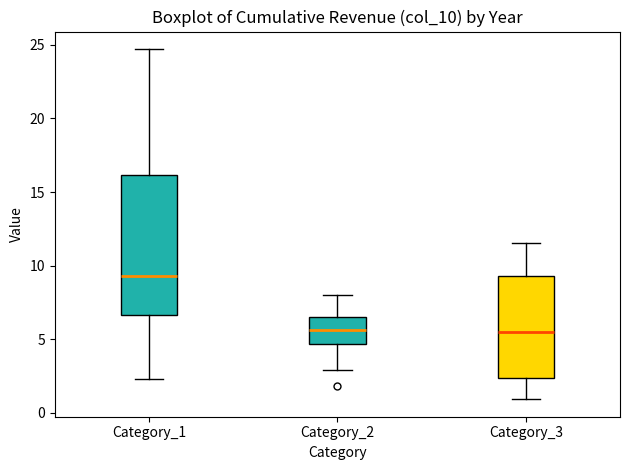

Comparing the boxes themselves (not the whiskers), which one is the tallest?

Category_1